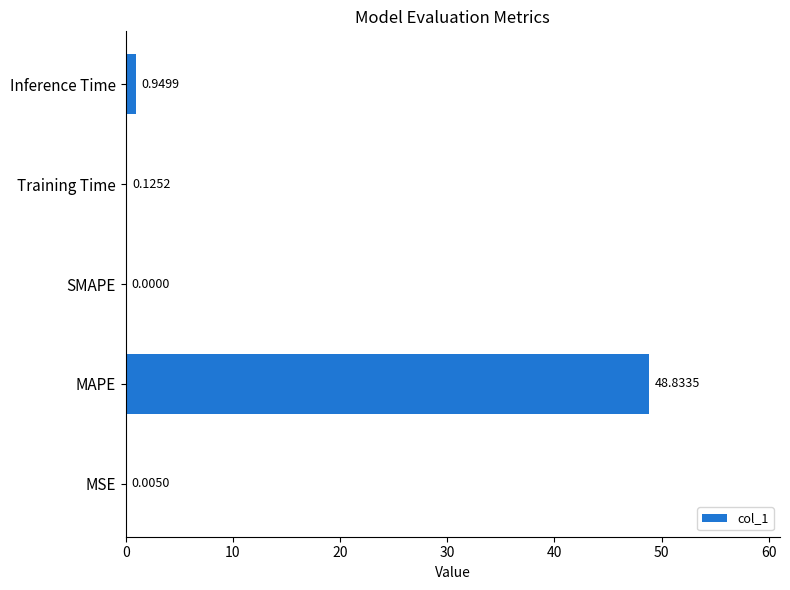

What is the sum of all values?

49.9